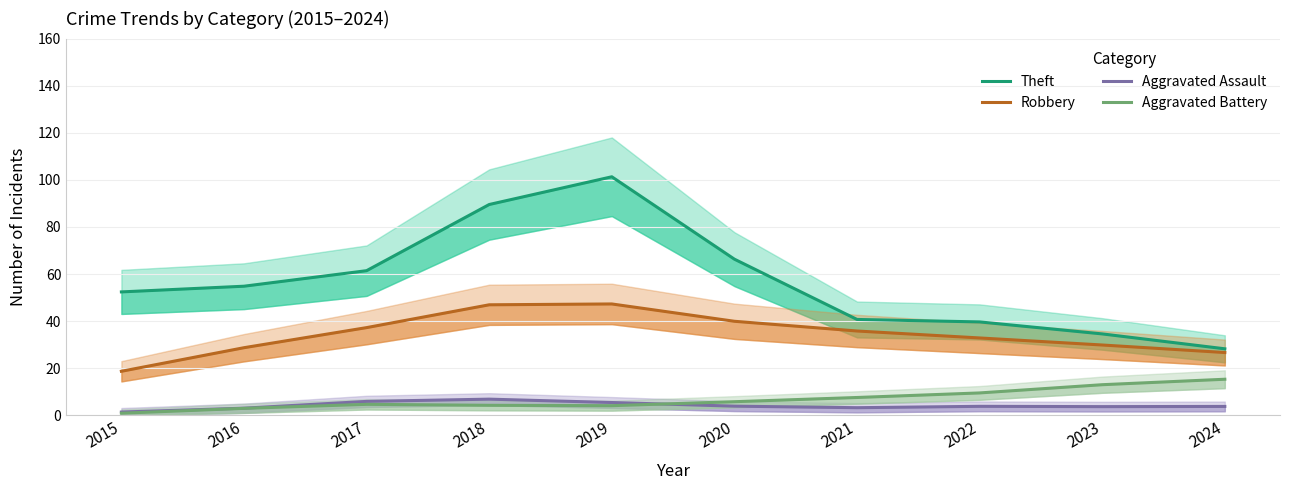

List the labels in order of Theft value, largest first.

2019, 2018, 2020, 2017, 2016, 2015, 2021, 2022, 2023, 2024